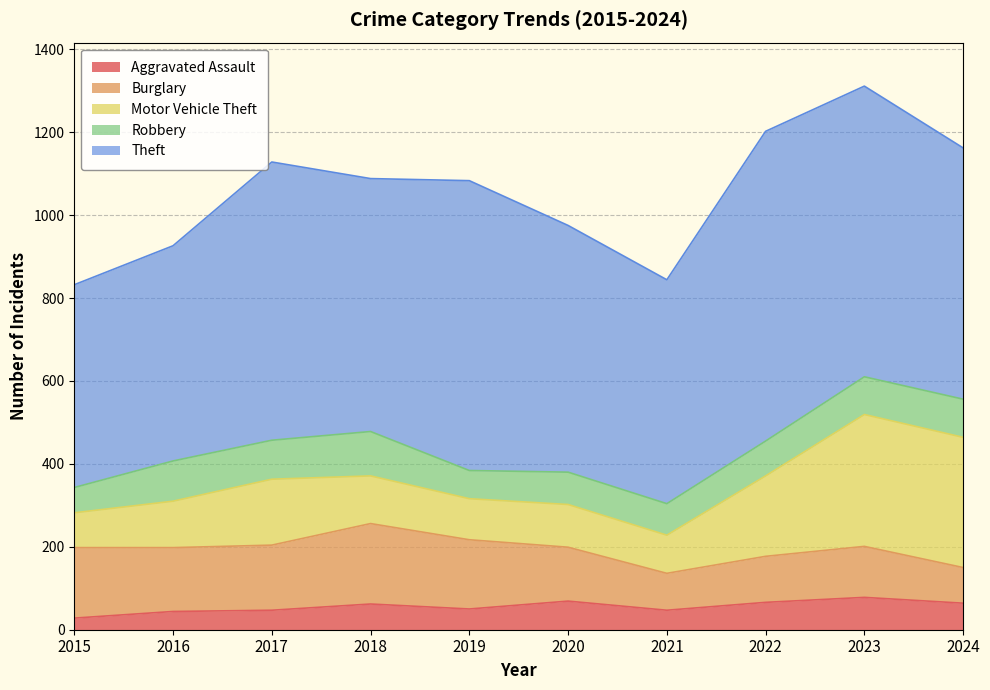

List the series in order of their peak value, lowest first.

Aggravated Assault, Robbery, Burglary, Motor Vehicle Theft, Theft